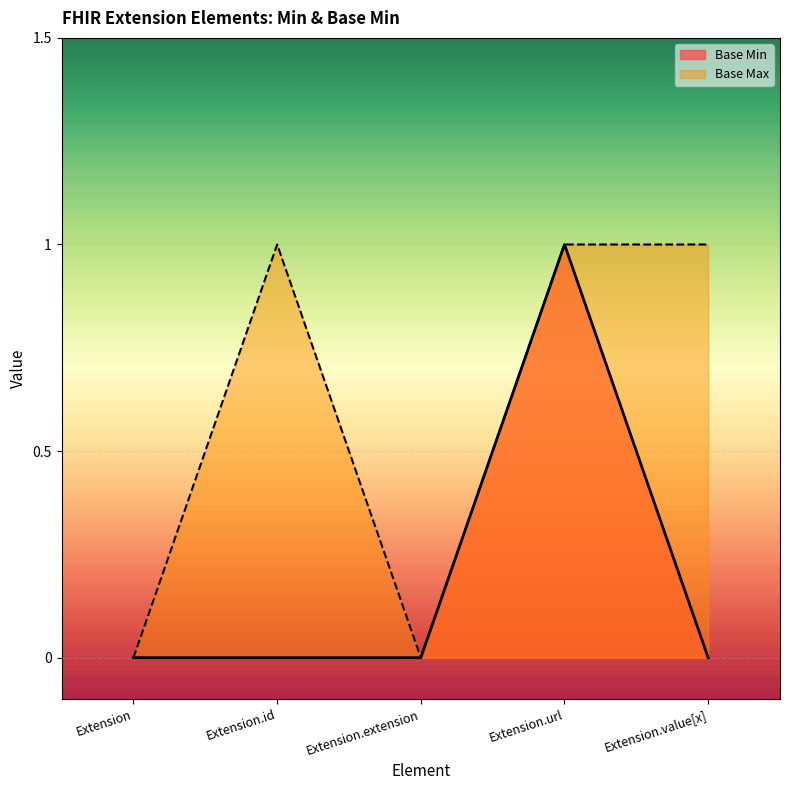

Which series changed the most between Extension.id and Extension.url?

Base Min